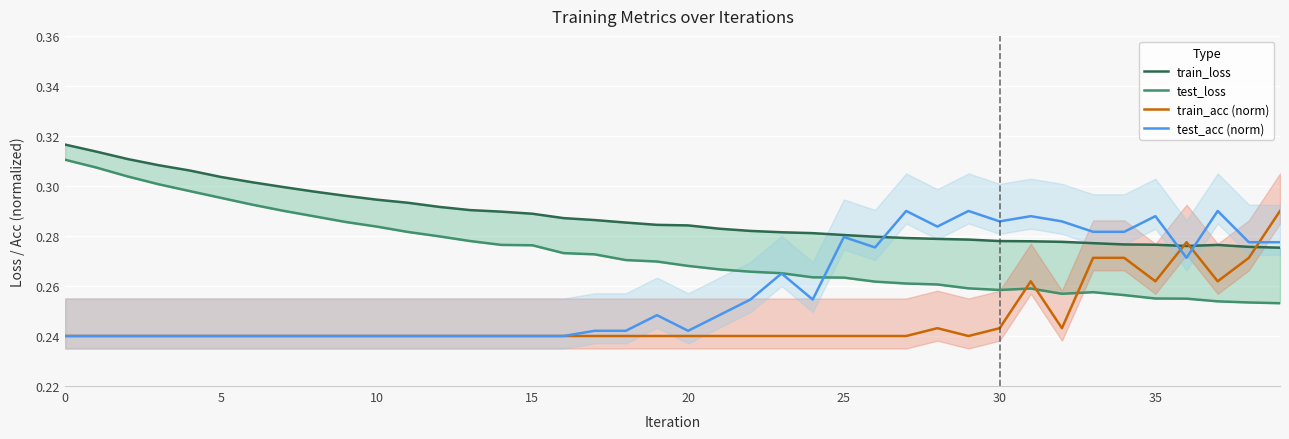

True or false: train_loss and test_acc (norm) intersect in this chart.

True